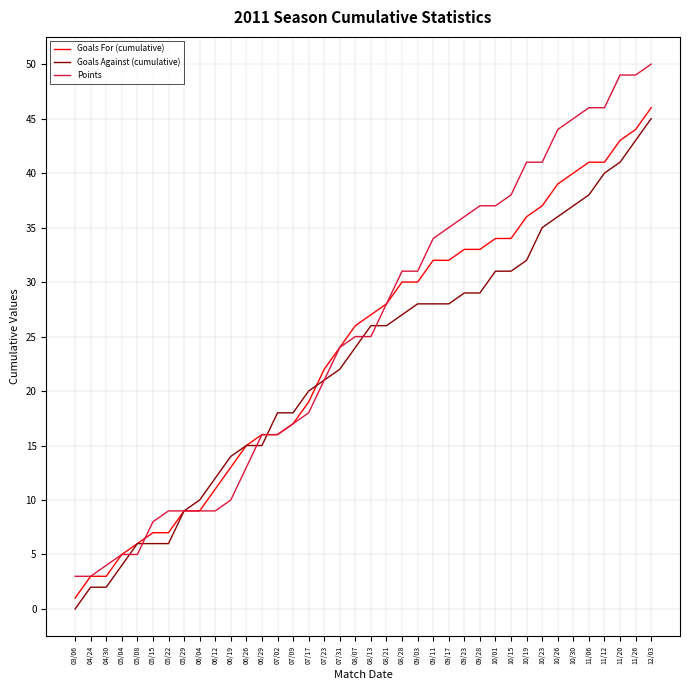

Reading left to right, list all the values displayed in this chart.

Goals For (cumulative): 03/06=1	04/24=3	04/30=3	05/04=5	05/08=6	05/15=7	05/22=7	05/29=9	06/04=9	06/12=11	06/19=13	06/26=15	06/29=16	07/02=16	07/09=17	07/17=19	07/23=22	07/31=24	08/07=26	08/13=27	08/21=28	08/28=30	09/03=30	09/11=32	09/17=32	09/23=33	09/28=33	10/01=34	10/15=34	10/19=36	10/23=37	10/26=39	10/30=40	11/06=41	11/12=41	11/20=43	11/26=44	12/03=46
Goals Against (cumulative): 03/06=0	04/24=2	04/30=2	05/04=4	05/08=6	05/15=6	05/22=6	05/29=9	06/04=10	06/12=12	06/19=14	06/26=15	06/29=15	07/02=18	07/09=18	07/17=20	07/23=21	07/31=22	08/07=24	08/13=26	08/21=26	08/28=27	09/03=28	09/11=28	09/17=28	09/23=29	09/28=29	10/01=31	10/15=31	10/19=32	10/23=35	10/26=36	10/30=37	11/06=38	11/12=40	11/20=41	11/26=43	12/03=45
Points: 03/06=3	04/24=3	04/30=4	05/04=5	05/08=5	05/15=8	05/22=9	05/29=9	06/04=9	06/12=9	06/19=10	06/26=13	06/29=16	07/02=16	07/09=17	07/17=18	07/23=21	07/31=24	08/07=25	08/13=25	08/21=28	08/28=31	09/03=31	09/11=34	09/17=35	09/23=36	09/28=37	10/01=37	10/15=38	10/19=41	10/23=41	10/26=44	10/30=45	11/06=46	11/12=46	11/20=49	11/26=49	12/03=50